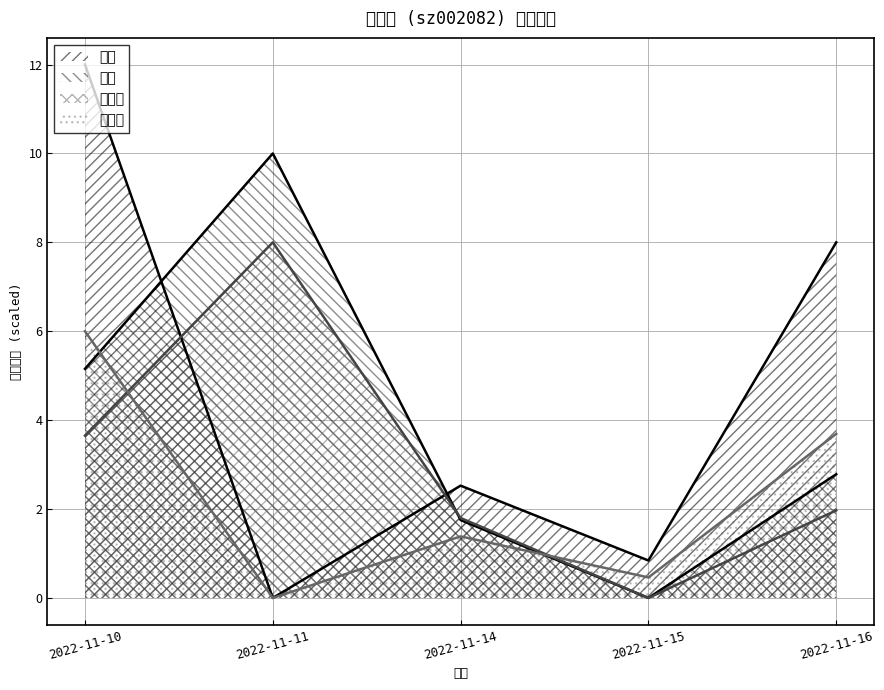

How many lines are shown in the chart?

4